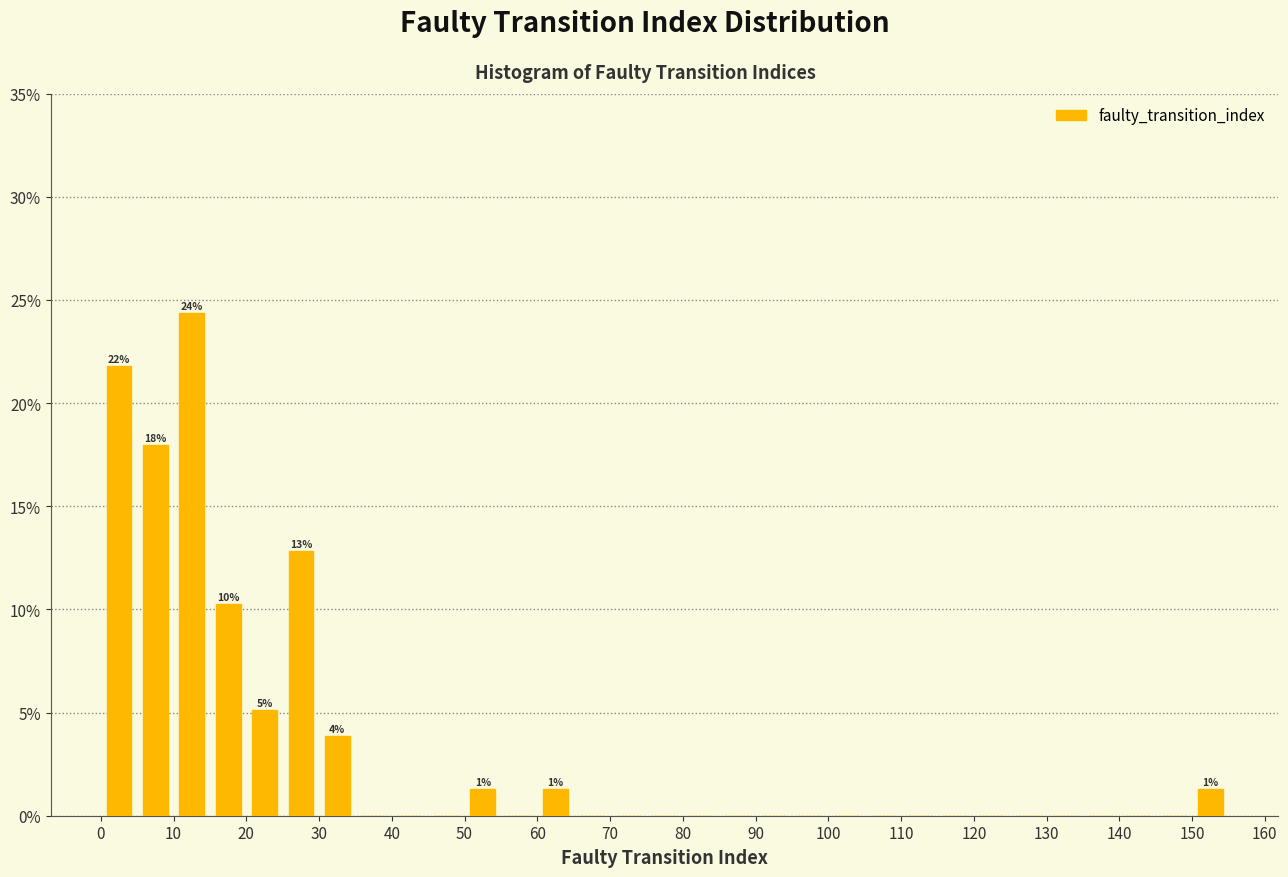

Over which range of the x-axis is the bar tallest?

10 to 15